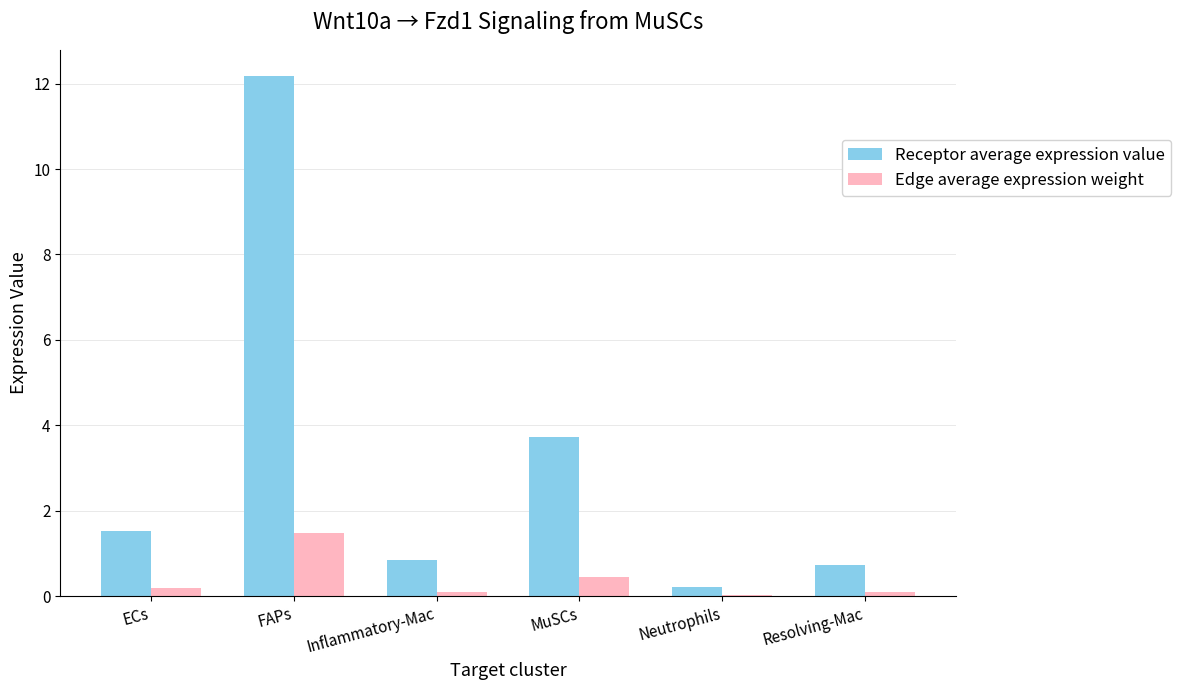

Which category has the highest value across all series?

FAPs